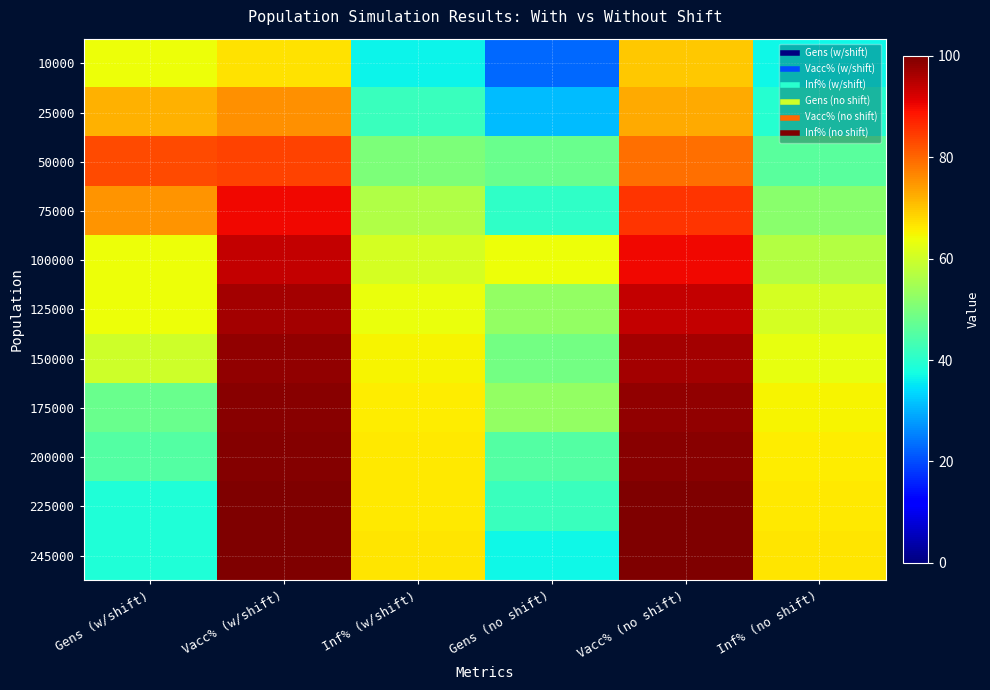

At which category is the sum across all series the highest?

Vacc% (w/shift)